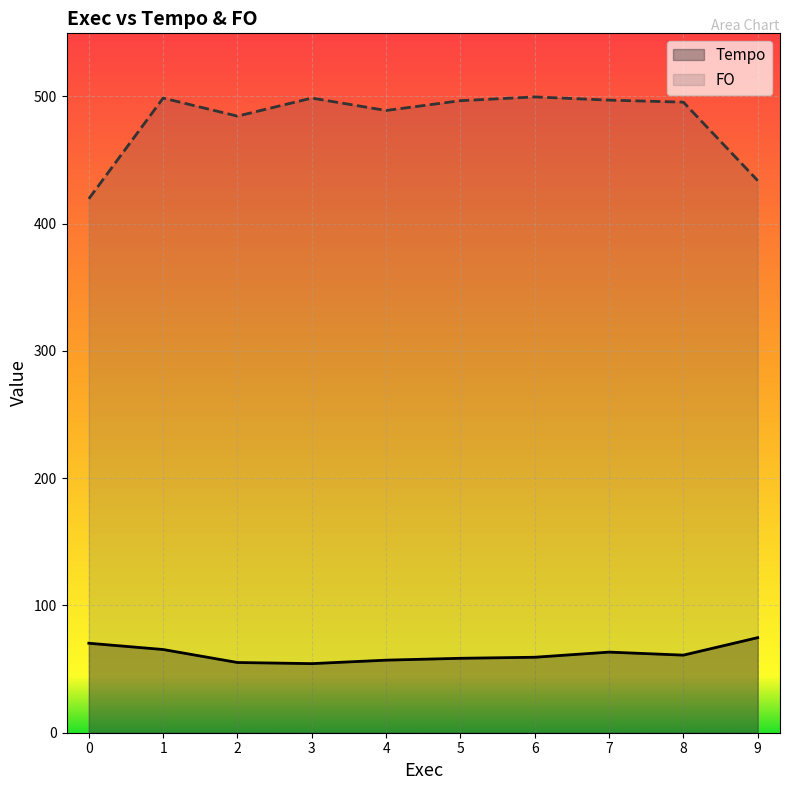

At how many categories does at least one series exceed 251?

10